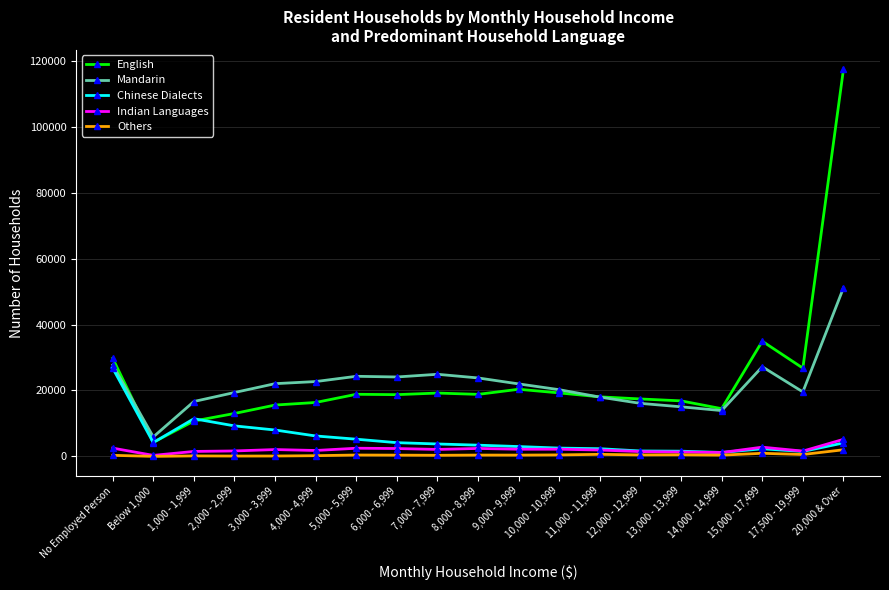

Does the chart have visible grid lines?

Yes